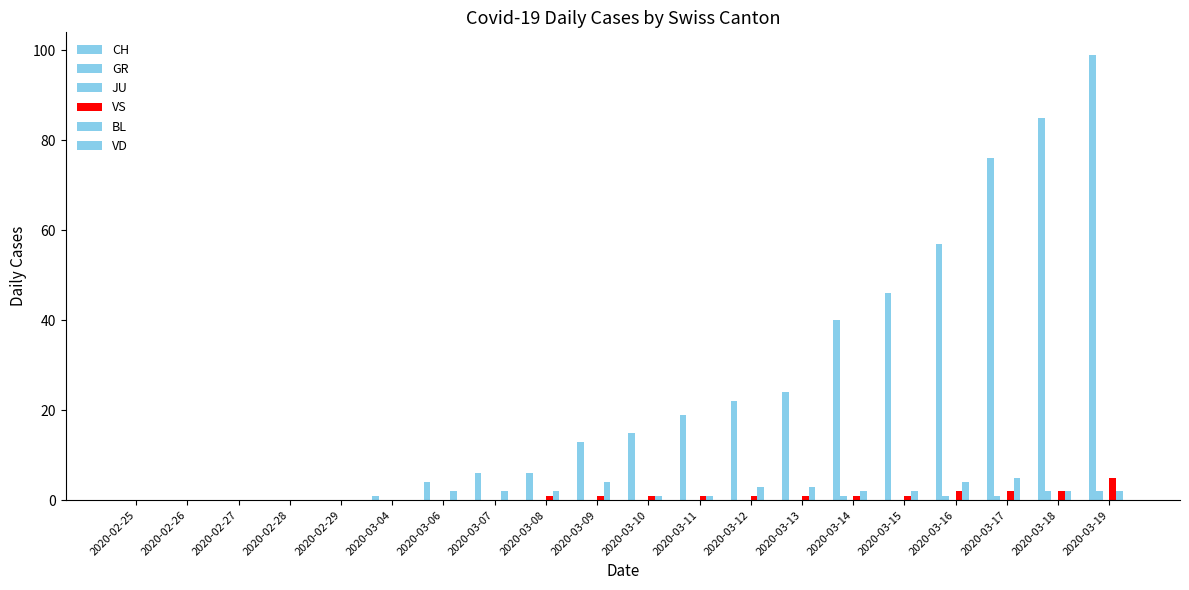

Count the number of categories in the chart.

20